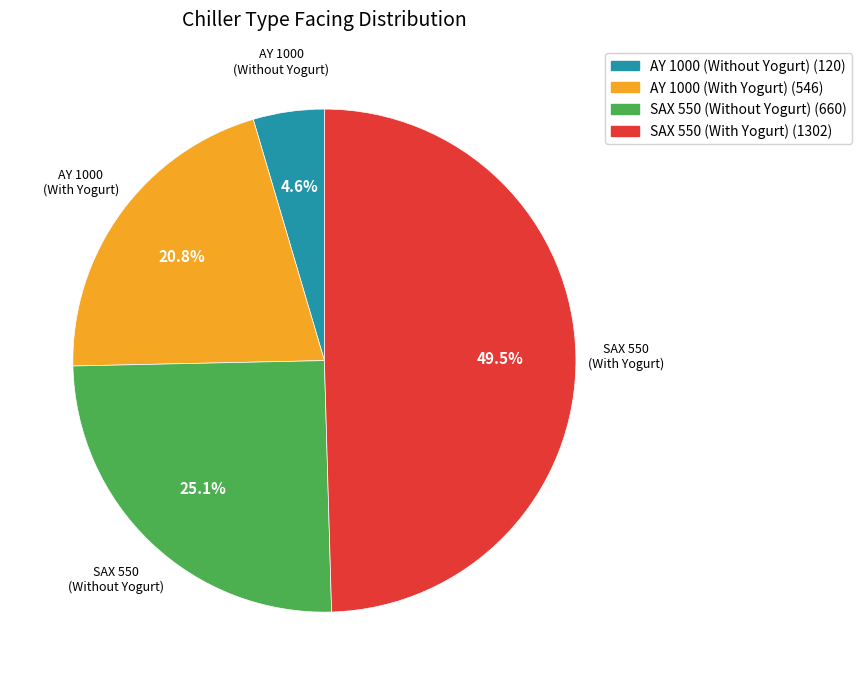

To the nearest percent, what is the average slice percentage?

25%